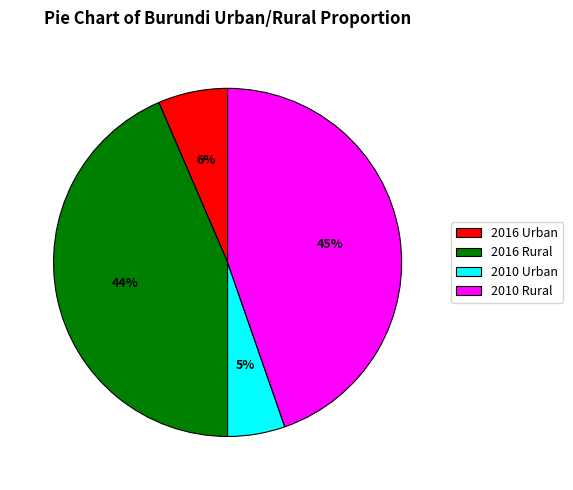

Which category has the biggest portion of the pie?

2010 Rural